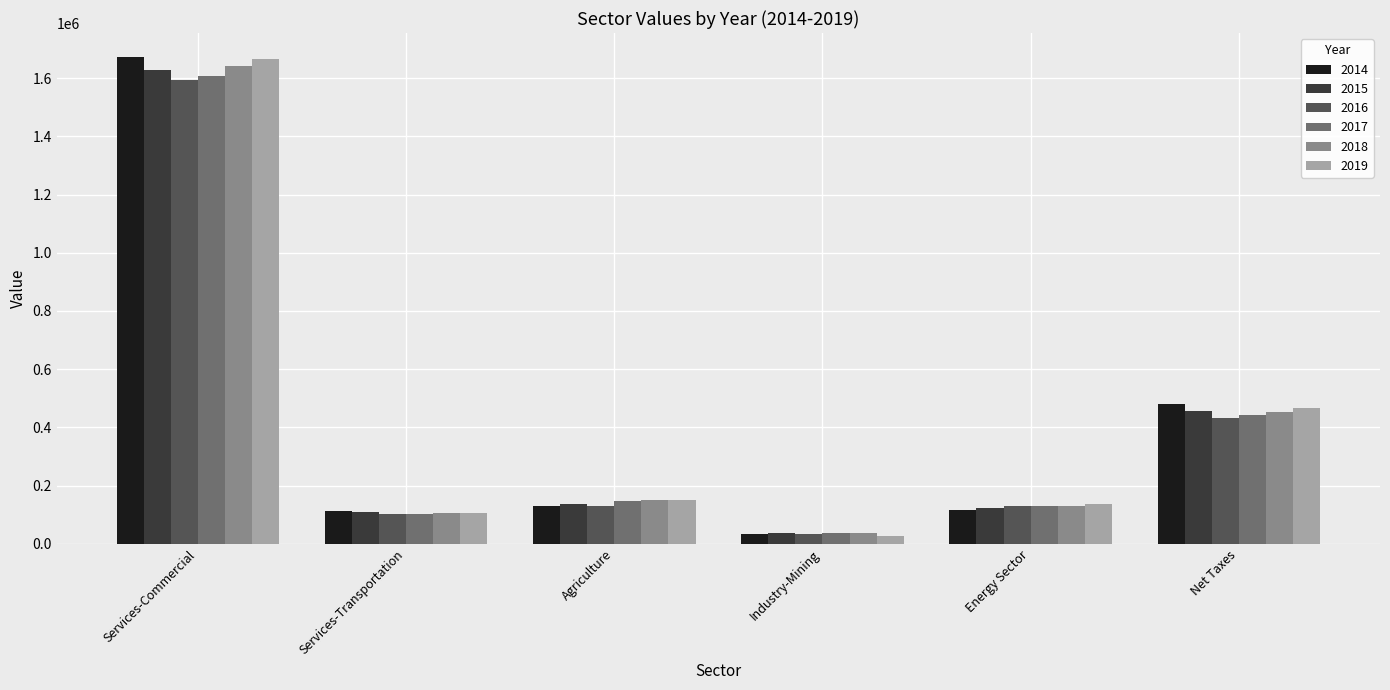

Does the chart contain stacked bars?

No